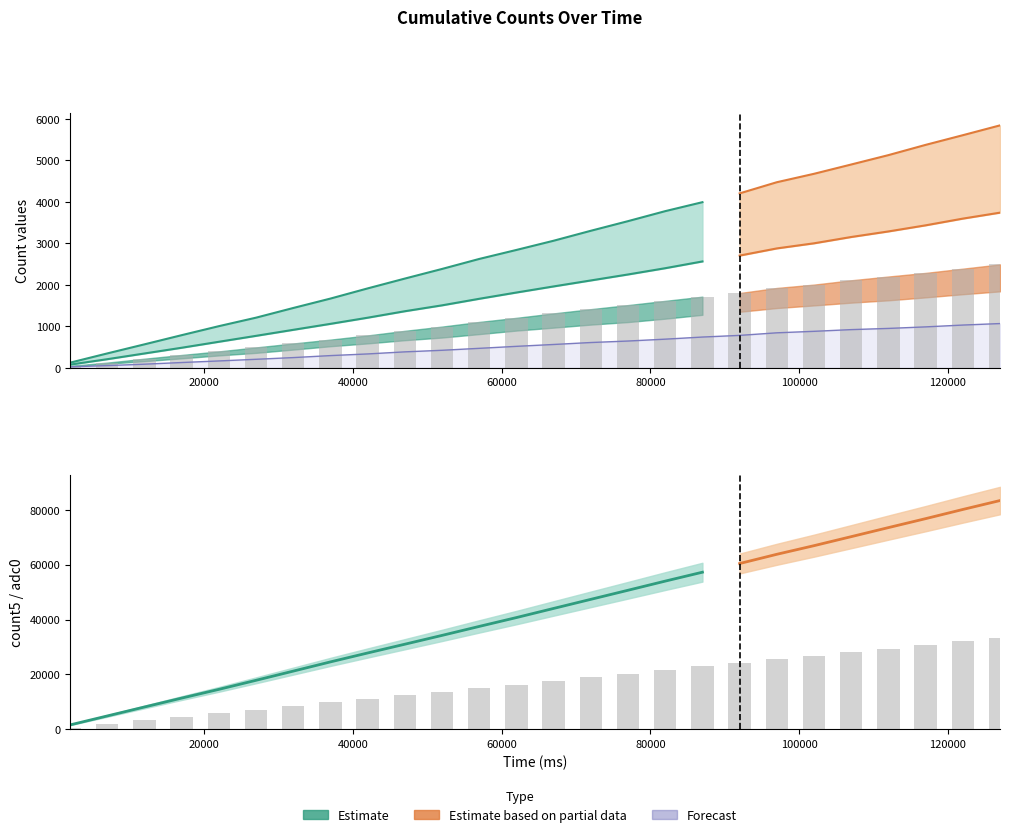

At which label does count1 first exceed 1311?

71995